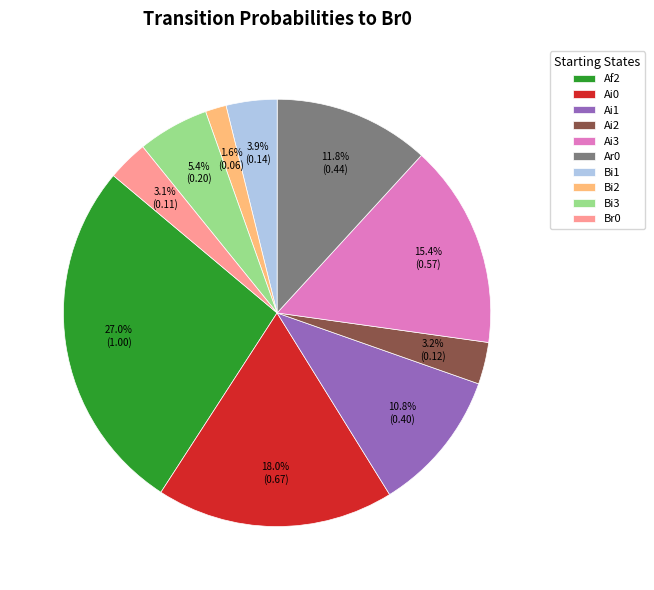

Does Ar0 represent more than half of the total?

No